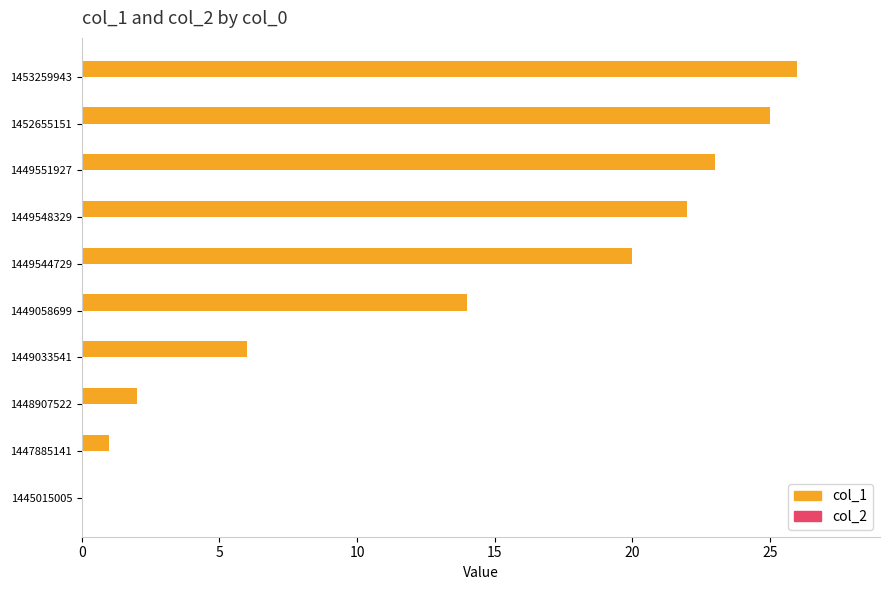

What is the maximum value shown in the chart?

26